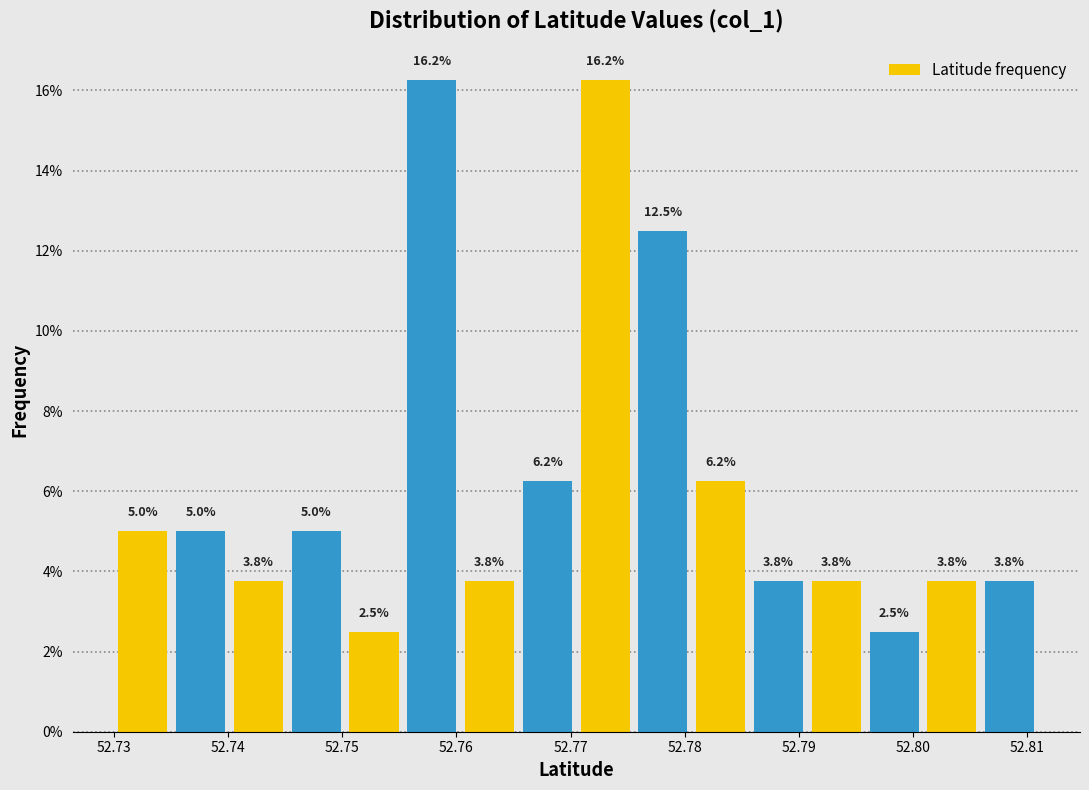

Reading left to right, list every bar in this chart as the range it spans on the x-axis followed by its height. The bar edges are not printed on the chart, so give them approximately, as read against the axis.

52.730 to 52.735: 5.0
52.735 to 52.740: 5.0
52.740 to 52.745: 3.8
52.745 to 52.750: 5.0
52.750 to 52.755: 2.5
52.755 to 52.760: 16.2
52.760 to 52.765: 3.8
52.765 to 52.771: 6.2
52.771 to 52.776: 16.2
52.776 to 52.781: 12.5
52.781 to 52.786: 6.2
52.786 to 52.791: 3.8
52.791 to 52.796: 3.8
52.796 to 52.801: 2.5
52.801 to 52.806: 3.8
52.806 to 52.811: 3.8